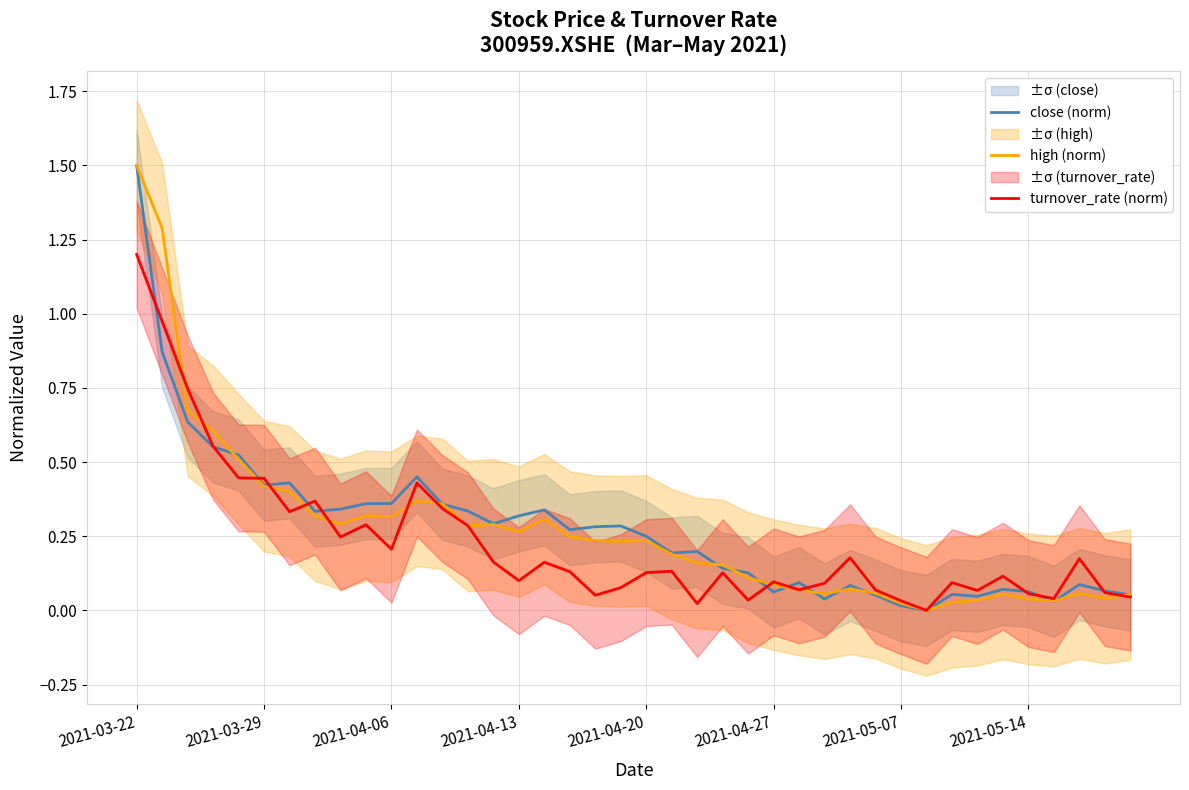

The high (norm) series shows 0.3 at 2021-04-06. True or false?

True